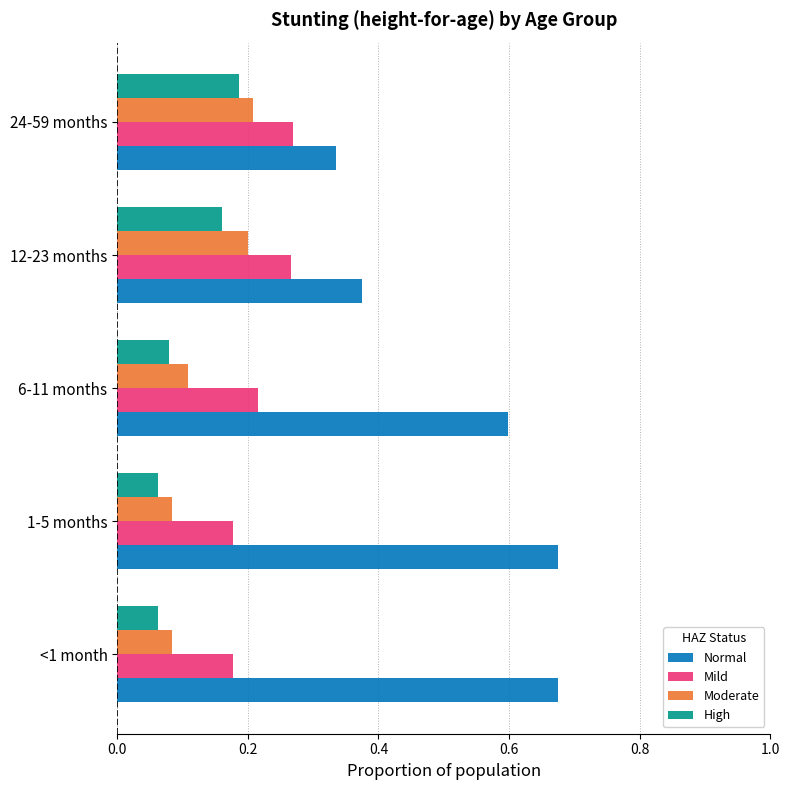

Count the Mild values in the range 0 to 1.

5